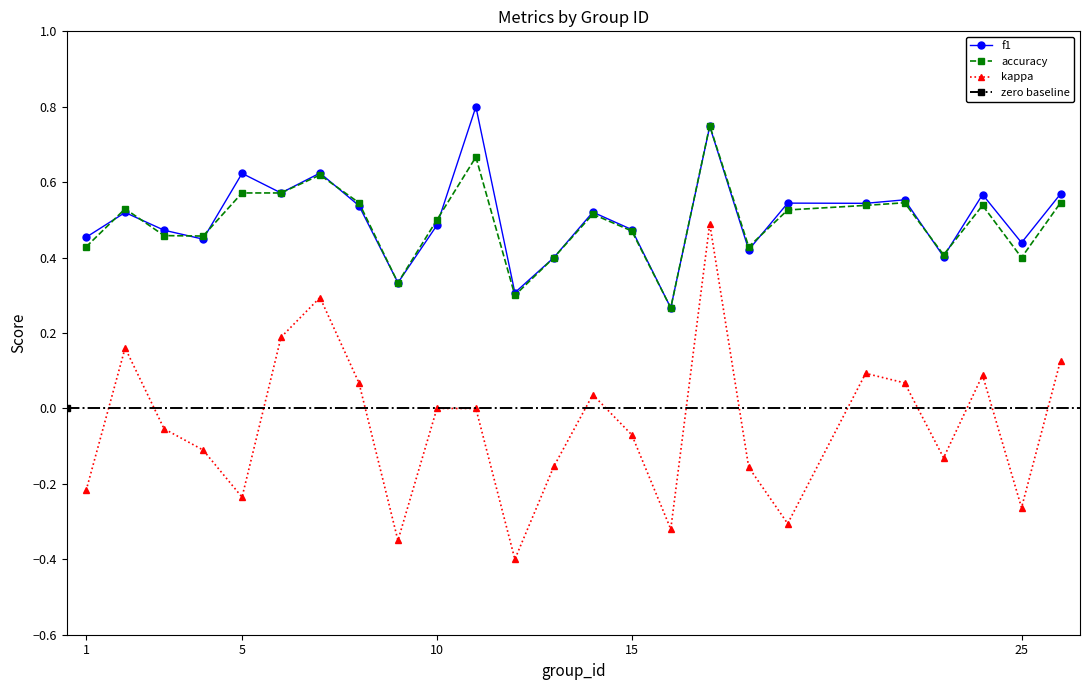

What is the lowest value of the accuracy series?

0.3